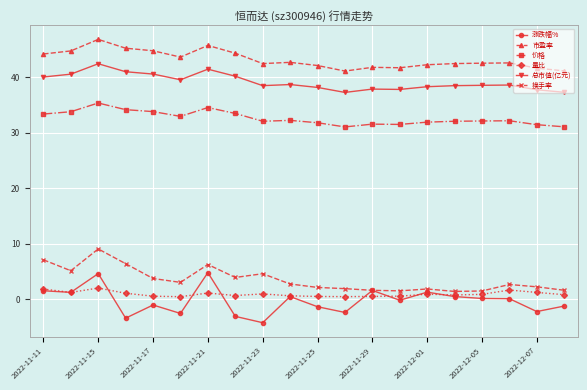

True or false: 换手率 and 价格 cross at least once.

False